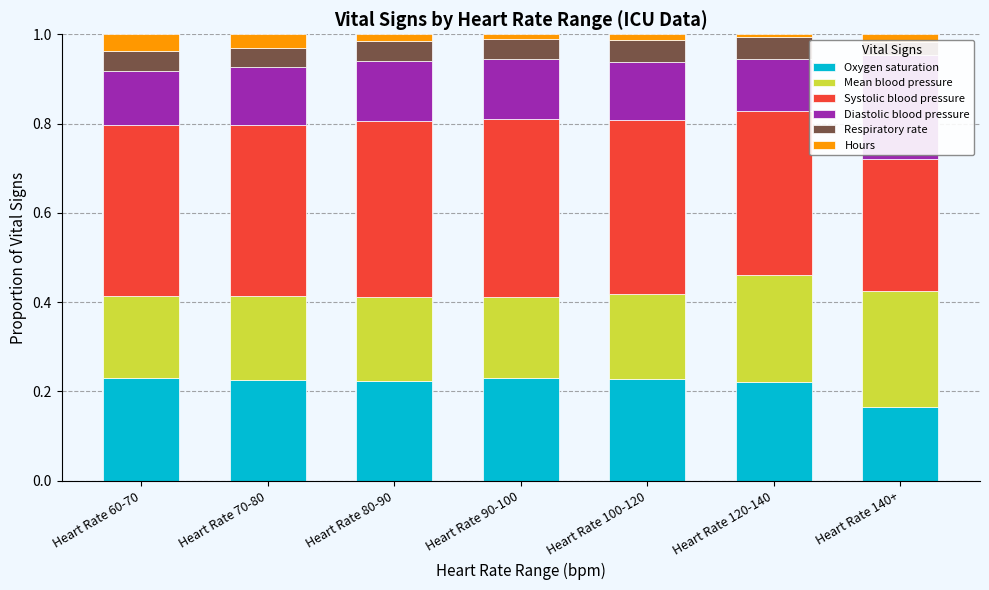

What is the sum of the Mean blood pressure values at Heart Rate 90-100 and Heart Rate 70-80?

0.4